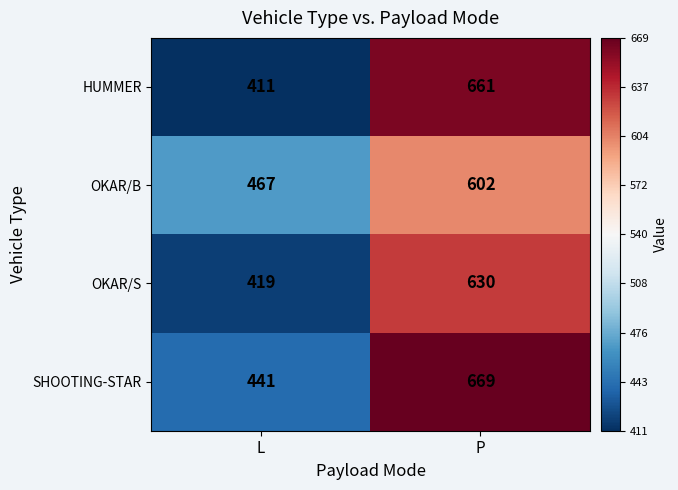

How many series are shown in this chart?

4